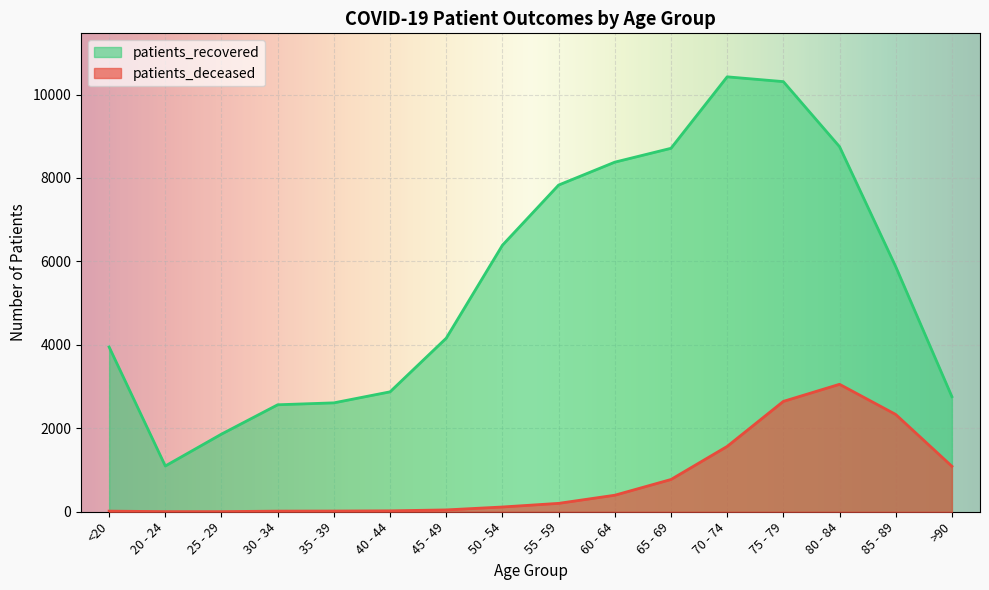

What is the sum of the patients_deceased values at 70 - 74 and 50 - 54?

1680